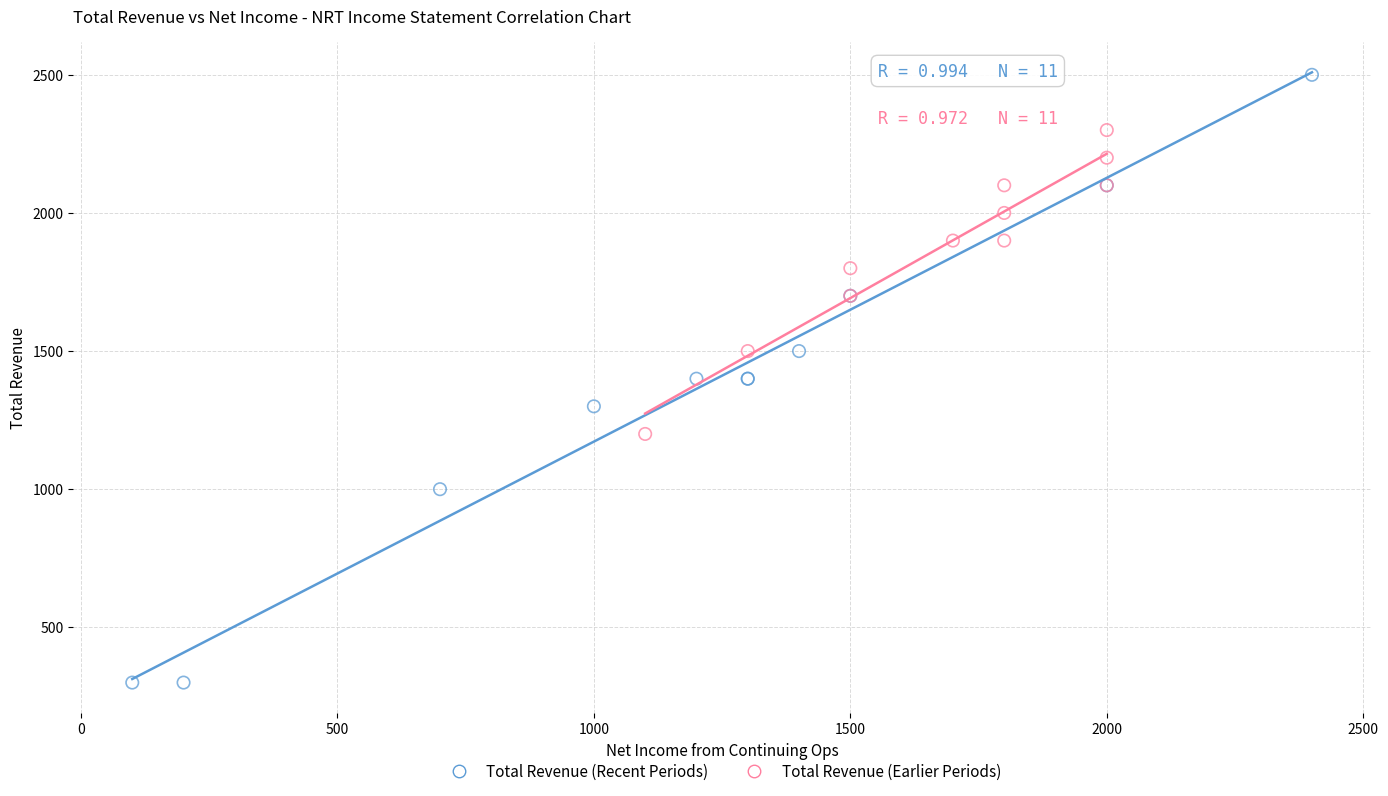

Which series contains the highest Y value?

Total Revenue (Recent Periods)